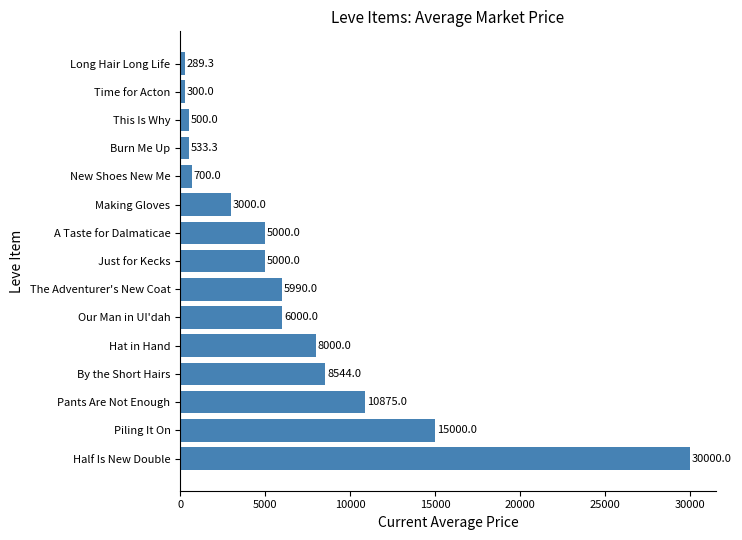

Between A Taste for Dalmaticae and New Shoes New Me, which is larger?

A Taste for Dalmaticae